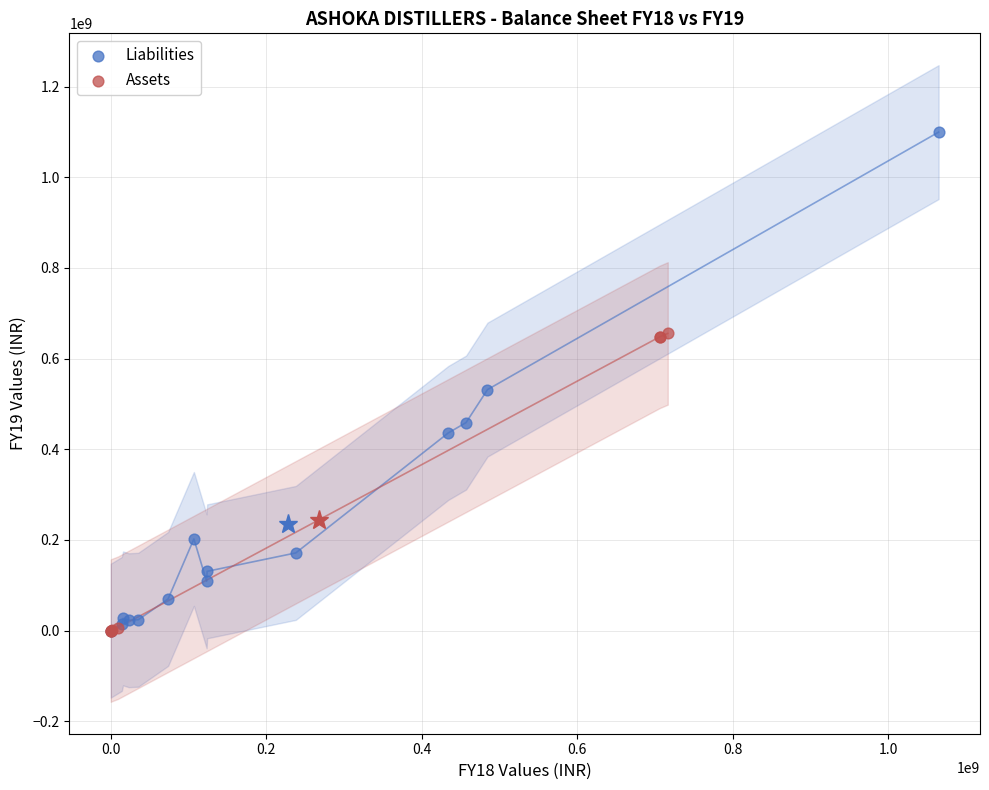

Which series has the largest Y range (max minus min)?

Liabilities